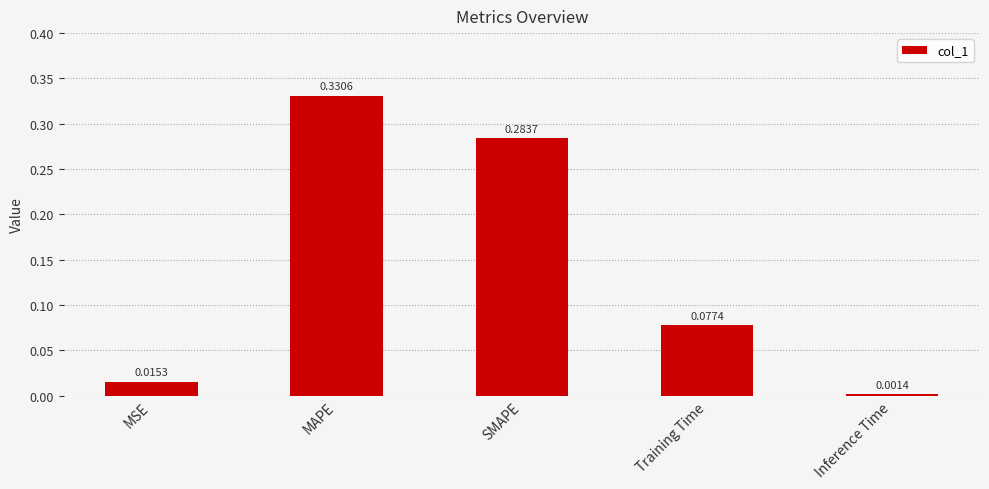

What is the label of the 3rd bar from the right?

SMAPE